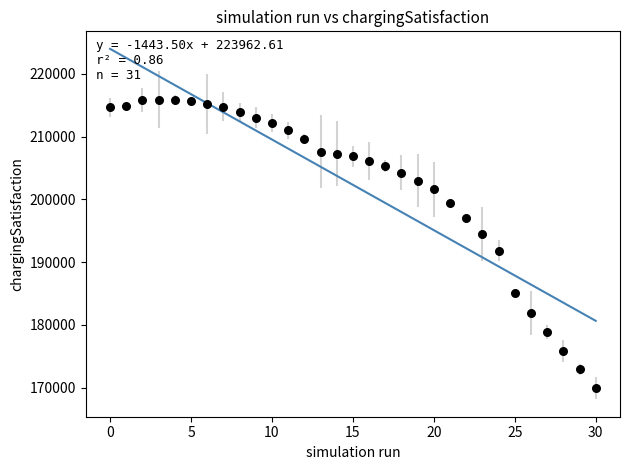

What is the range of Y values (max minus min)?

45897